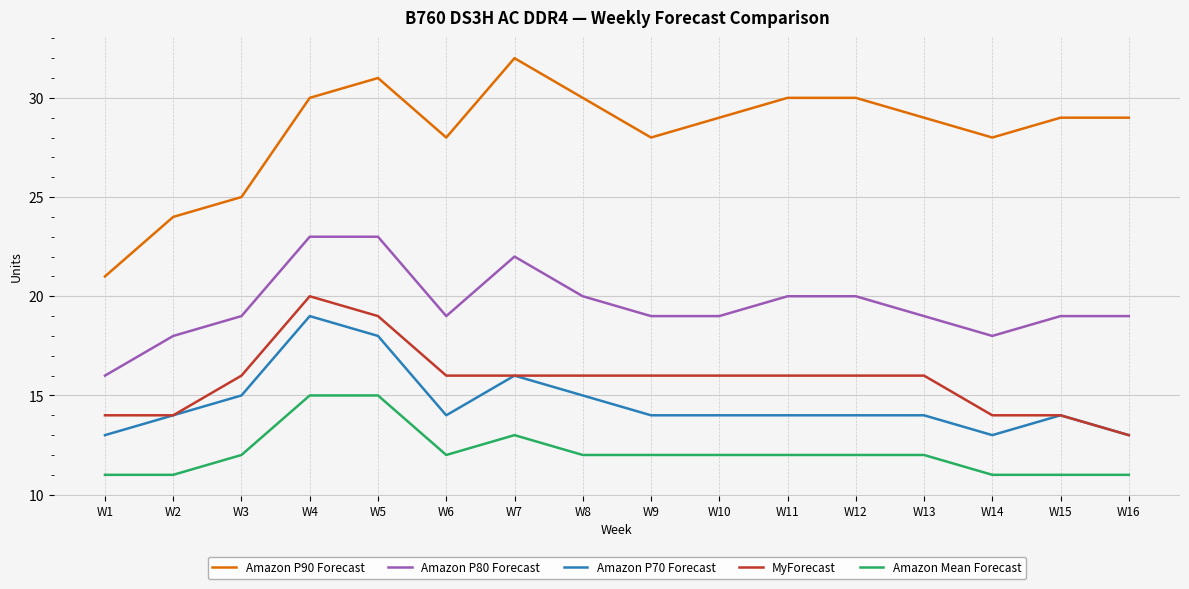

What is the average value of the MyForecast series?

16